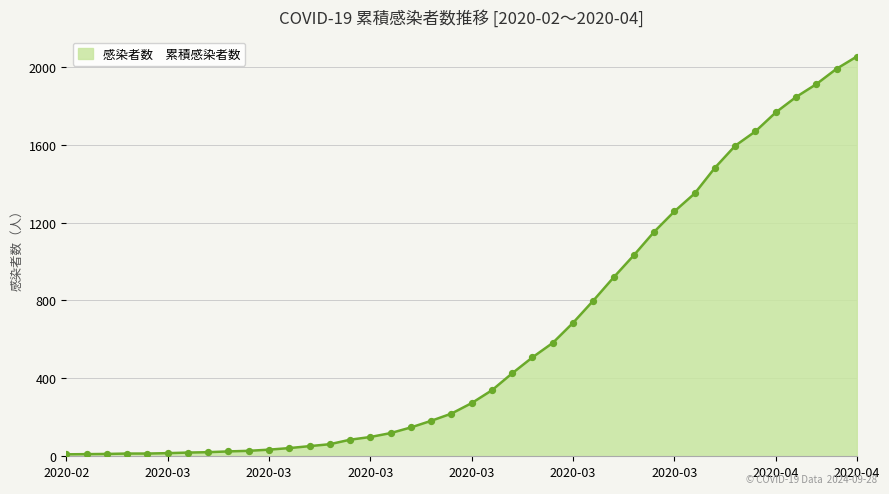

What is the difference between the maximum and minimum values?

2042